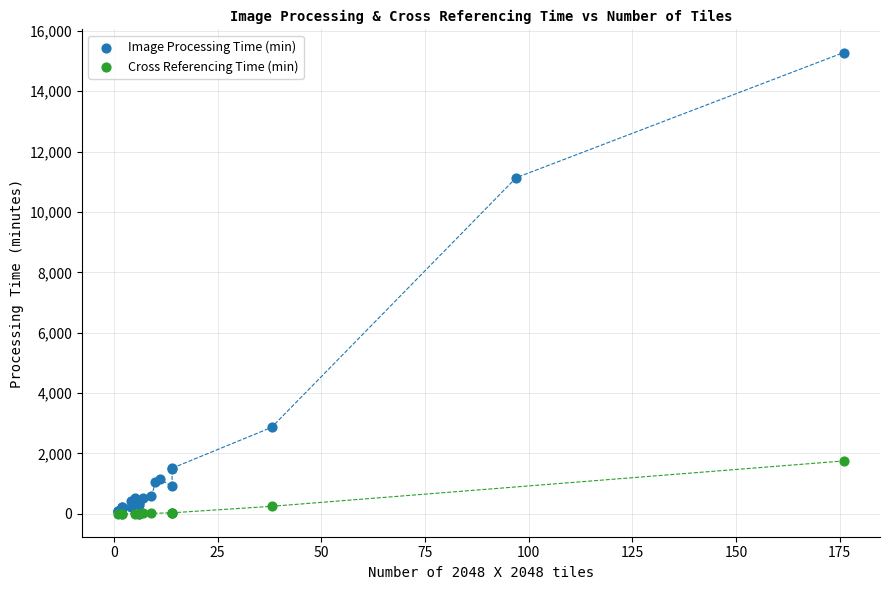

Which series contains the highest Y value?

Image Processing Time (min)